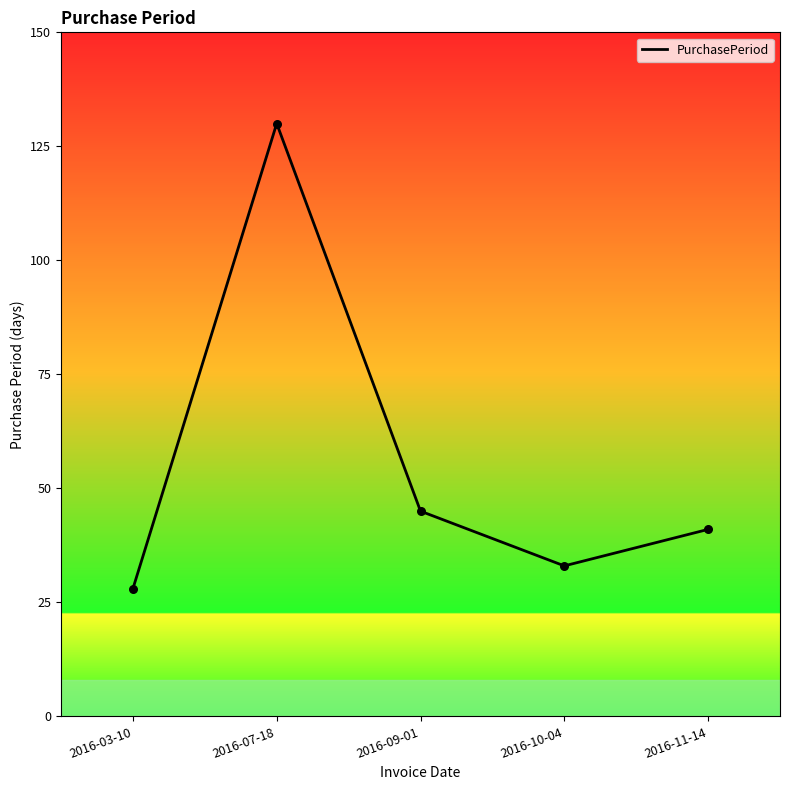

What is the ratio of the value at 2016-07-18 to the value at 2016-09-01?

2.9